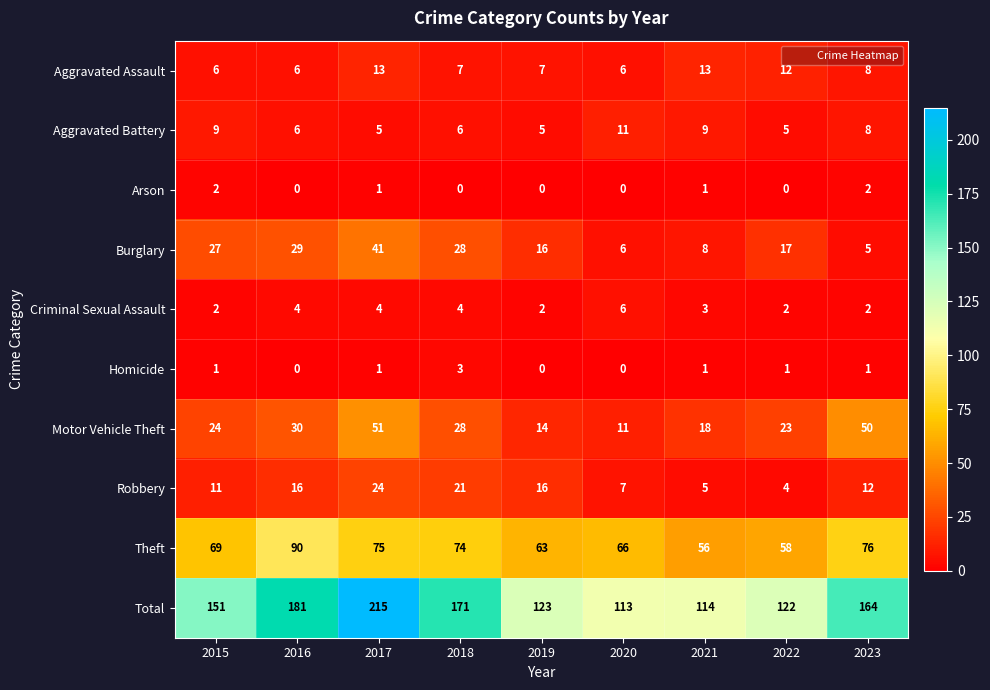

What is the sum of the Aggravated Battery values at 2023 and 2015?

17